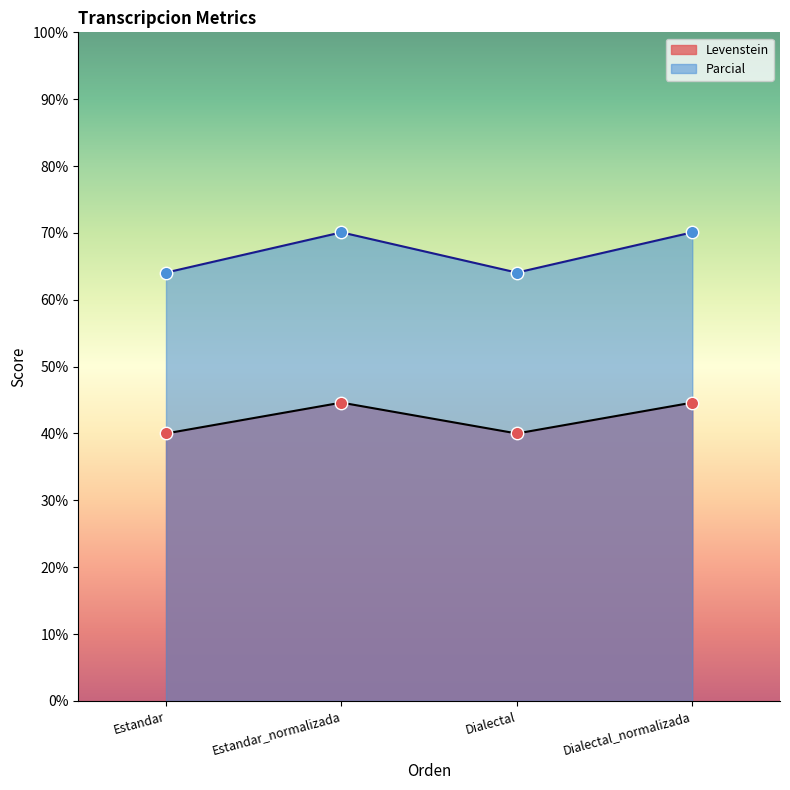

Is the value of Parcial at Estandar greater than the value of Levenstein at Estandar?

Yes